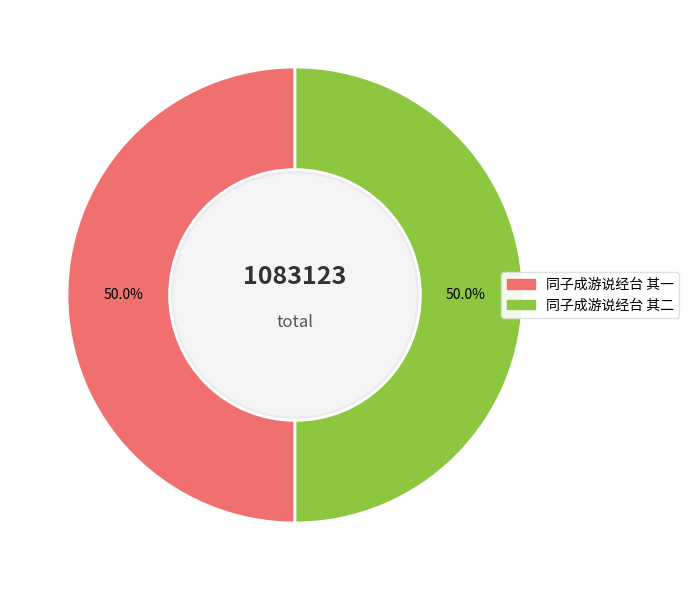

Is the sum of 同子成游说经台 其二 and 同子成游说经台 其一 greater than half?

Yes